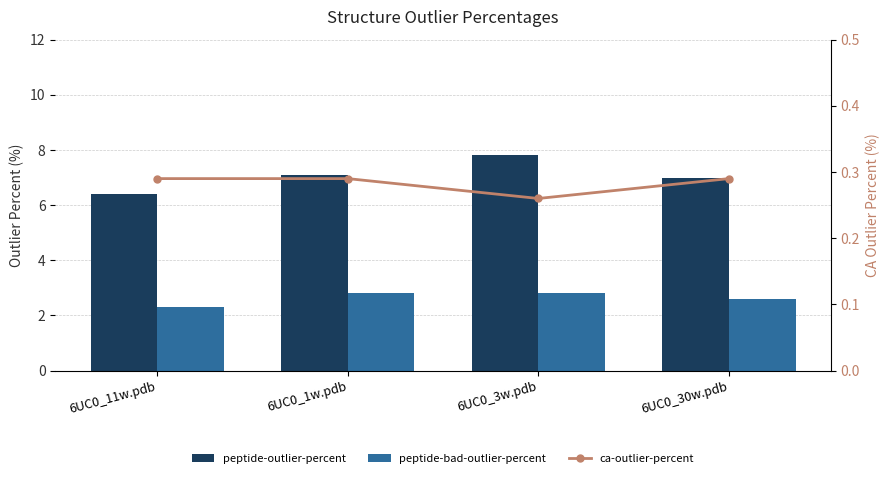

List the series in order of their peak value, highest first.

peptide-outlier-percent, peptide-bad-outlier-percent, ca-outlier-percent